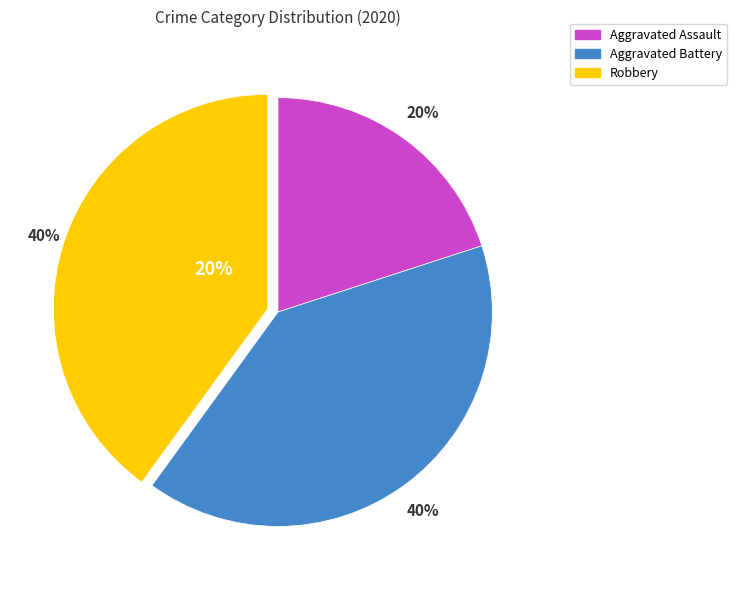

Which category has the smallest portion of the pie?

Aggravated Assault